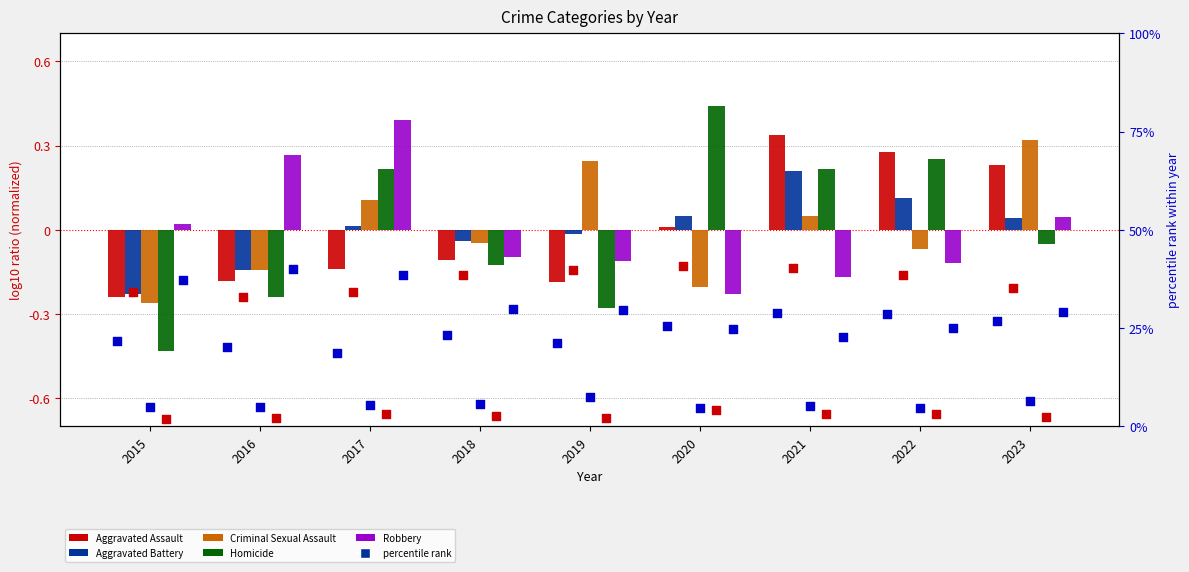

Which series contains the lowest Y value?

Homicide